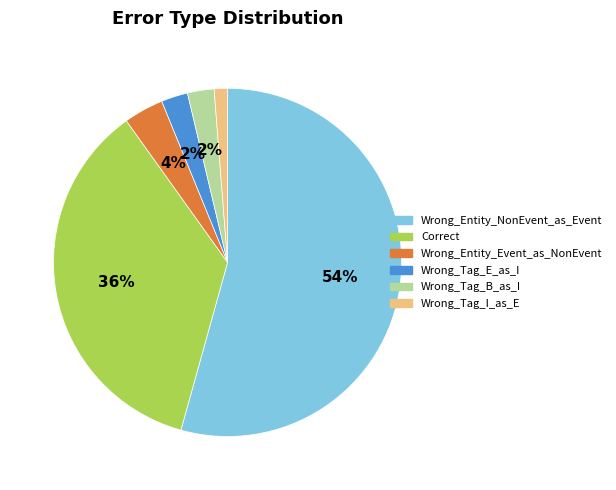

Does Correct account for over 50% of the chart?

No